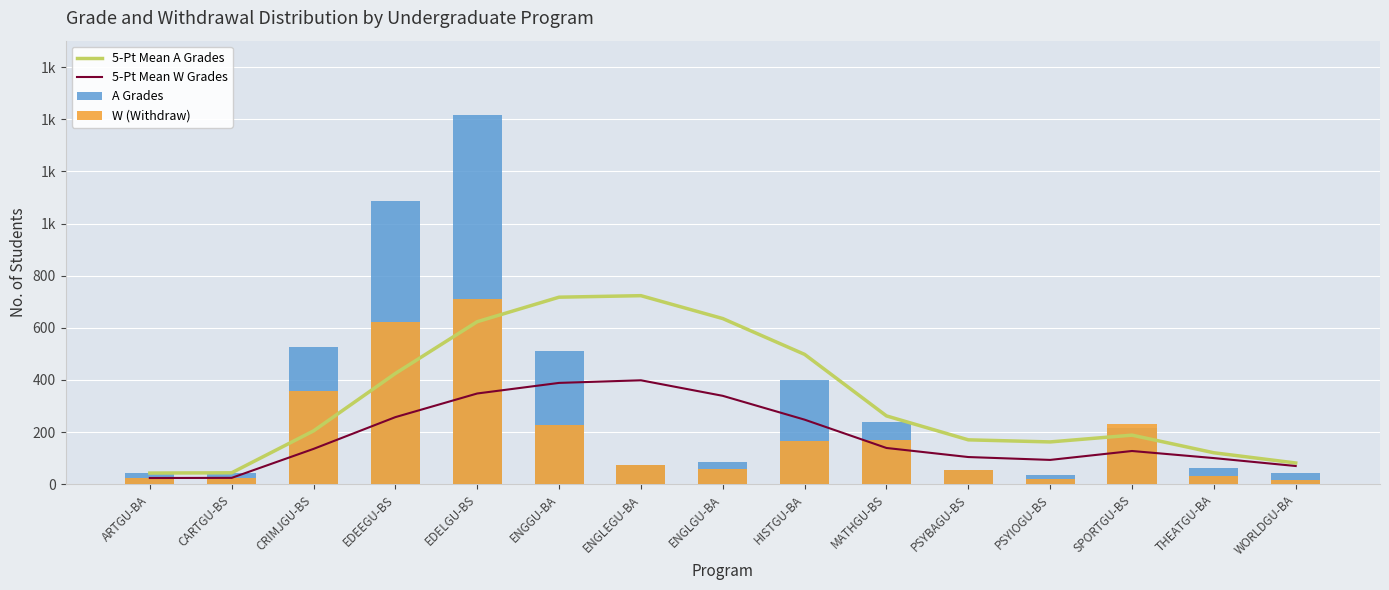

What position from the right is ENGGU-BA?

10